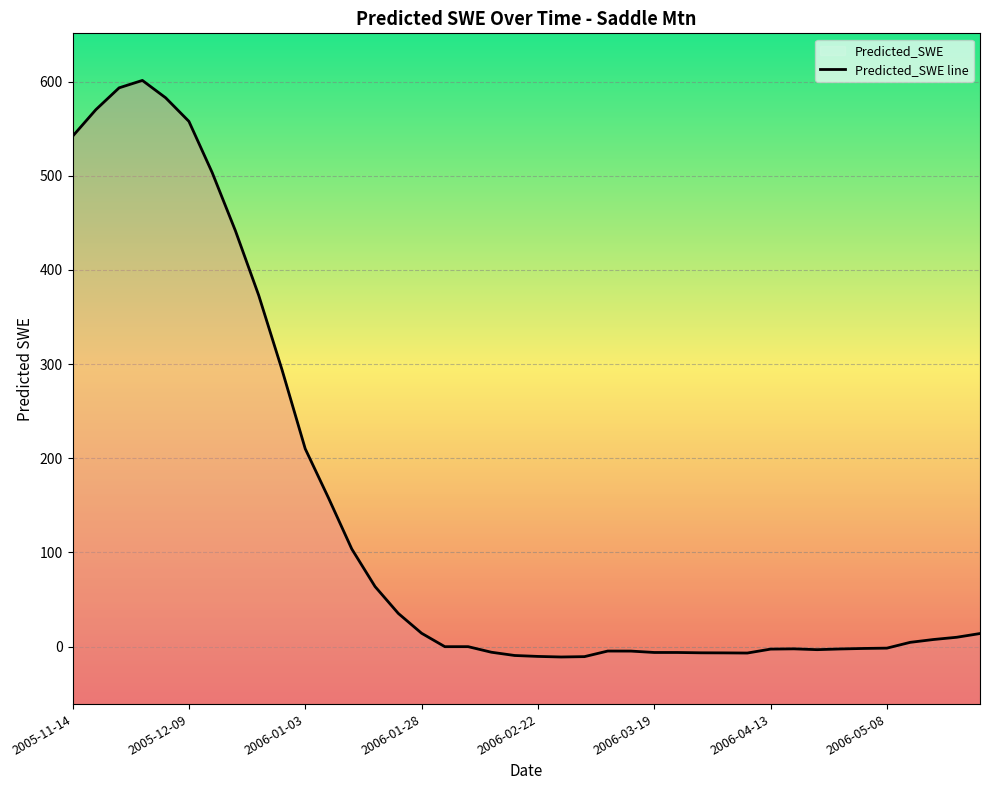

What is the label of the 39th point from the right?

2005-11-19